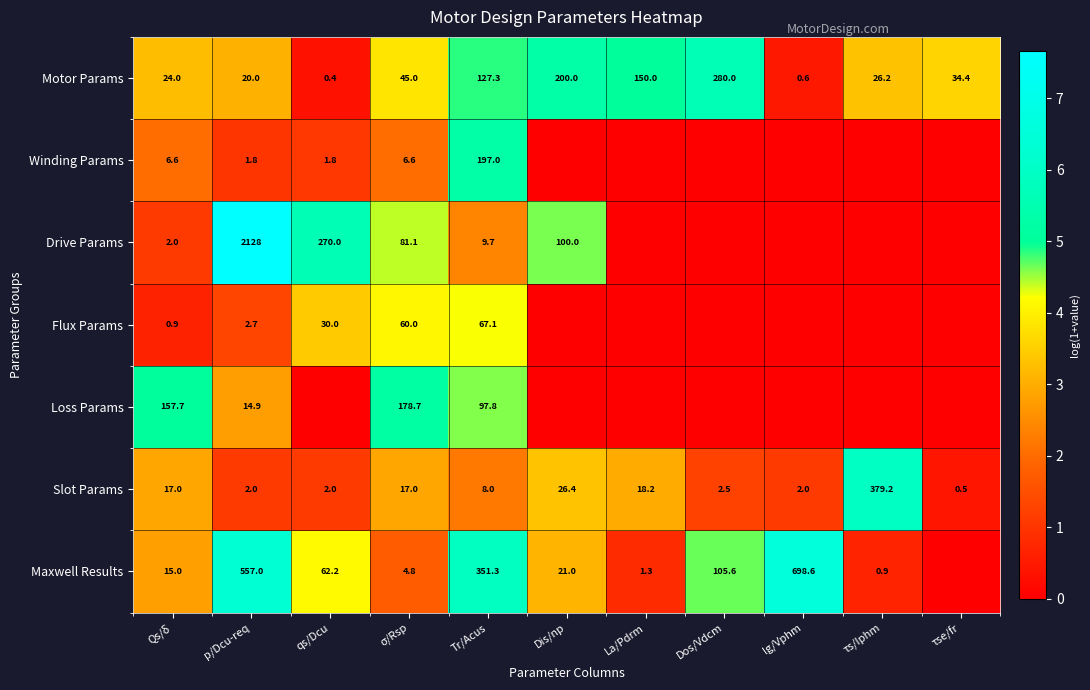

What value does the Motor Params series have at σ/Rsp?

45.0